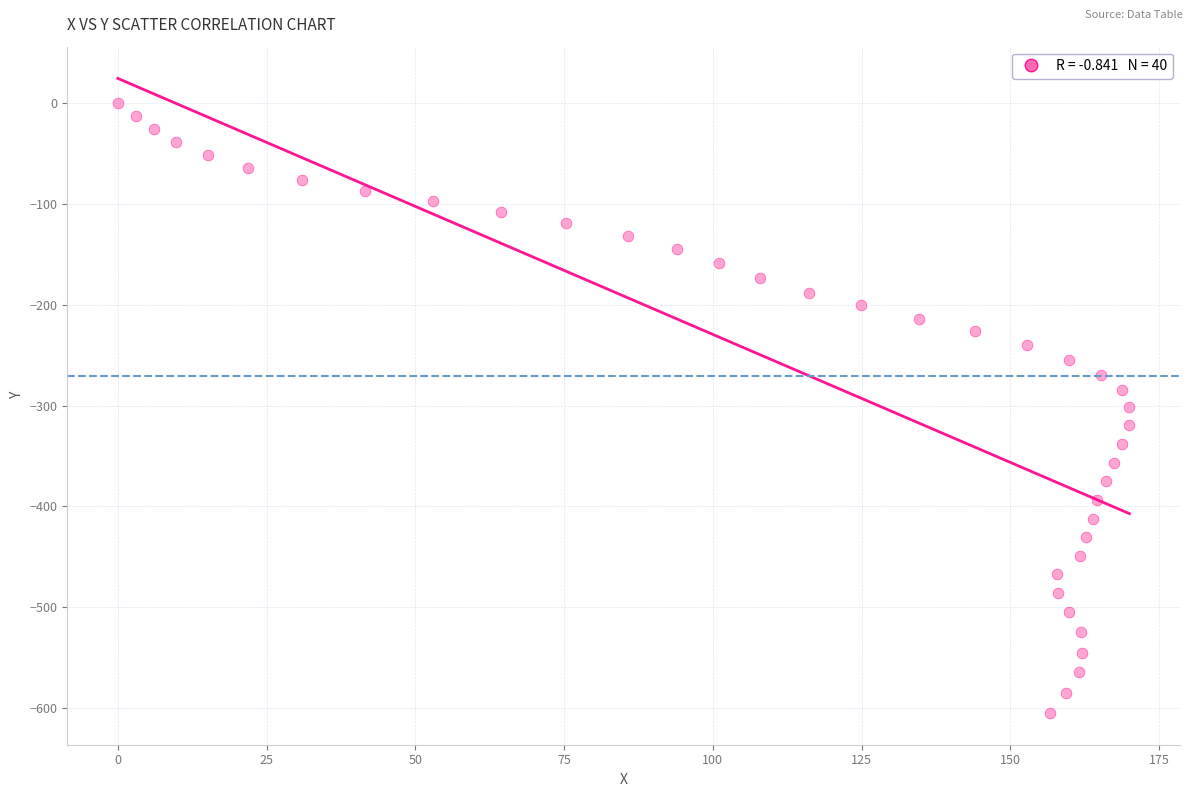

What is the range of Y values (max minus min)?

604.8